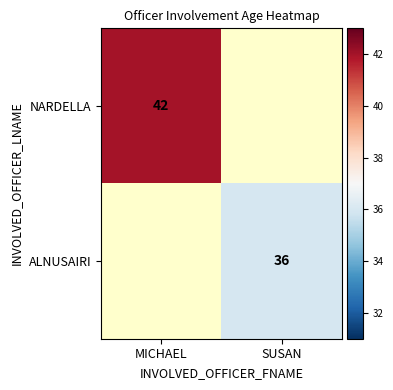

The NARDELLA series shows 42 at MICHAEL. True or false?

True